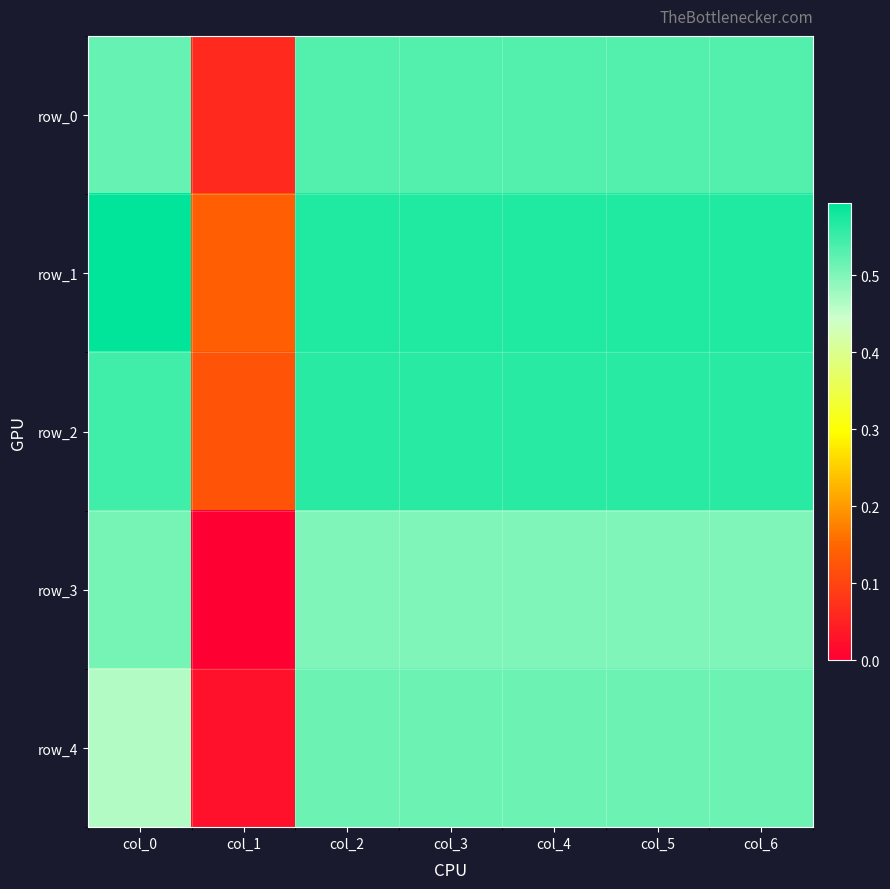

At col_2, list the series in order from largest to smallest.

row_1, row_2, row_0, row_4, row_3